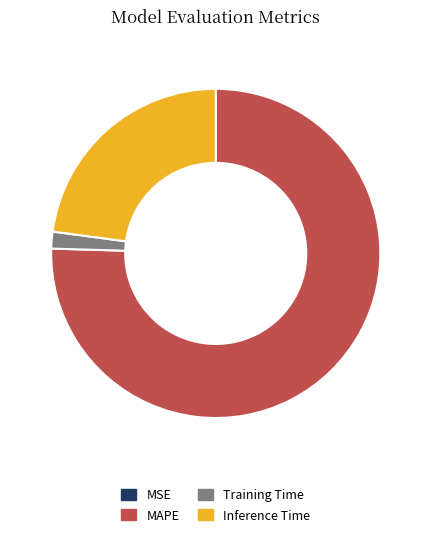

Is it true that MAPE is 75% of the pie?

True